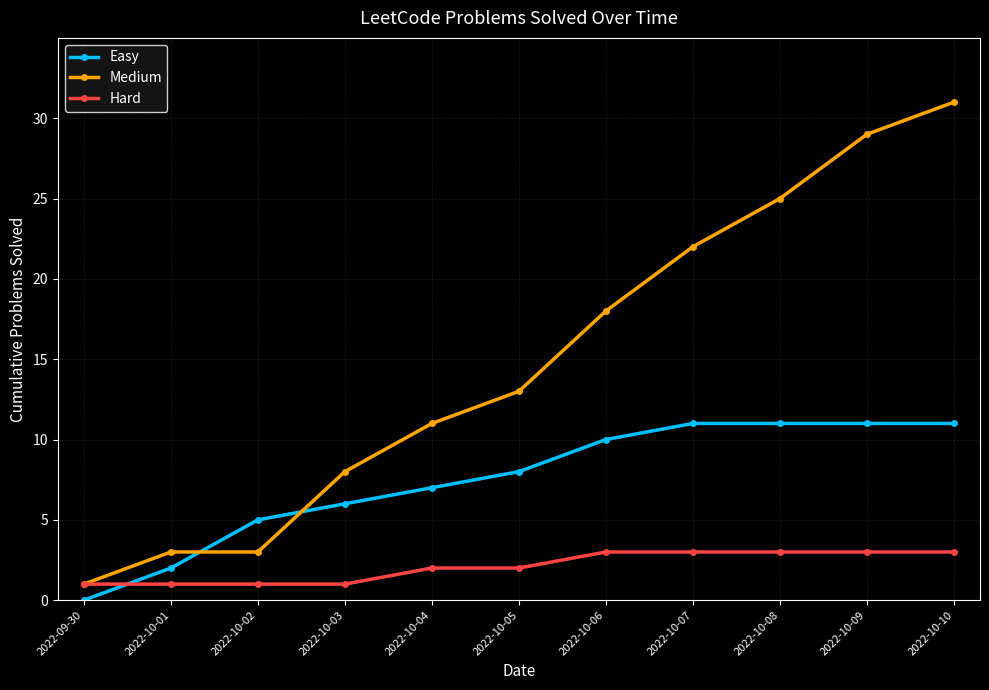

How many intersections are there between Hard and Easy?

1